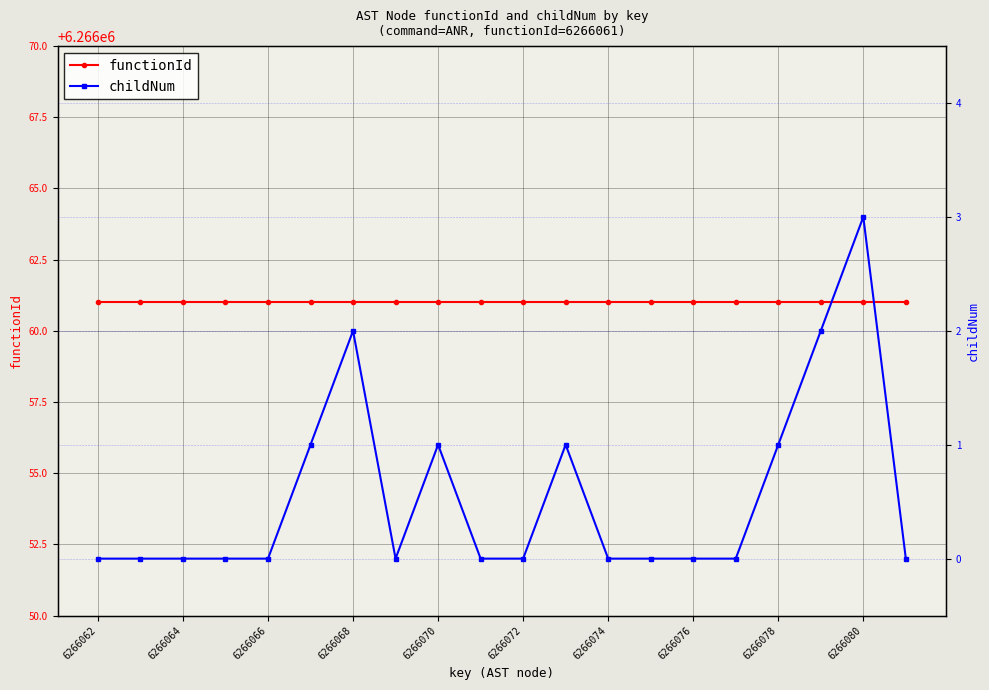

True or false: functionId has a value of 8314471 at 6266072.

False